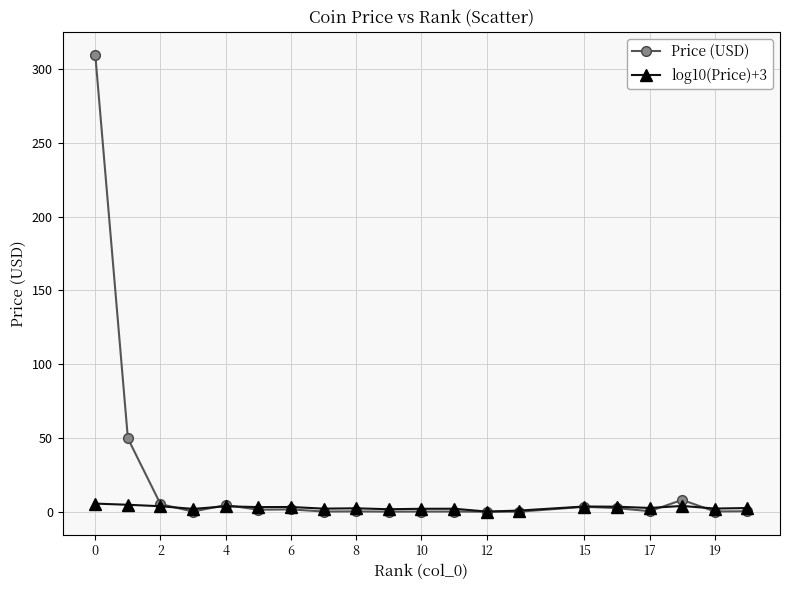

What are all the series names shown in the legend?

Price (USD), log10(Price)+3